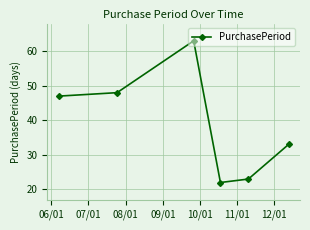

What is the difference between the maximum and minimum values?

41